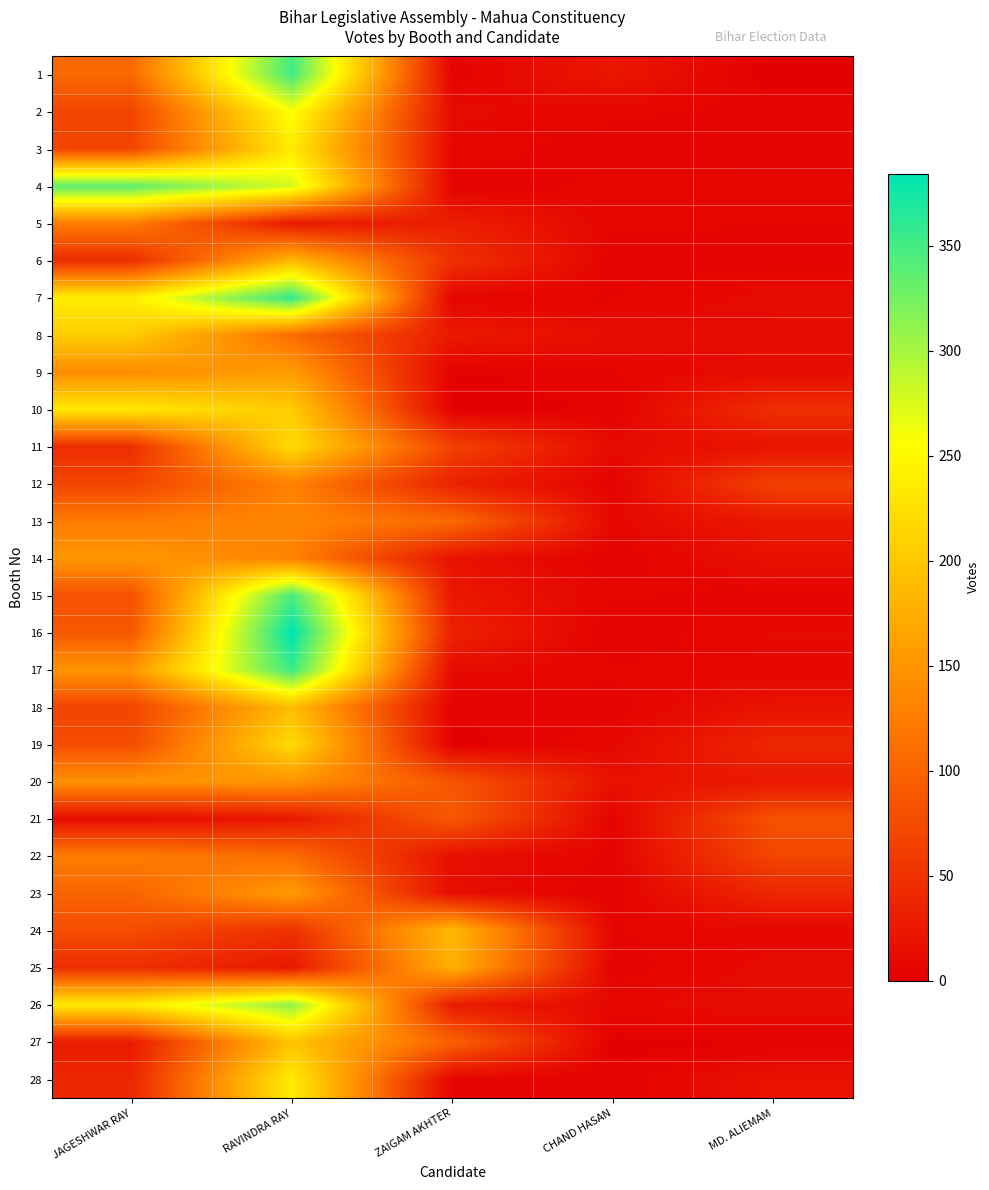

Which series has the largest range (max minus min)?

16